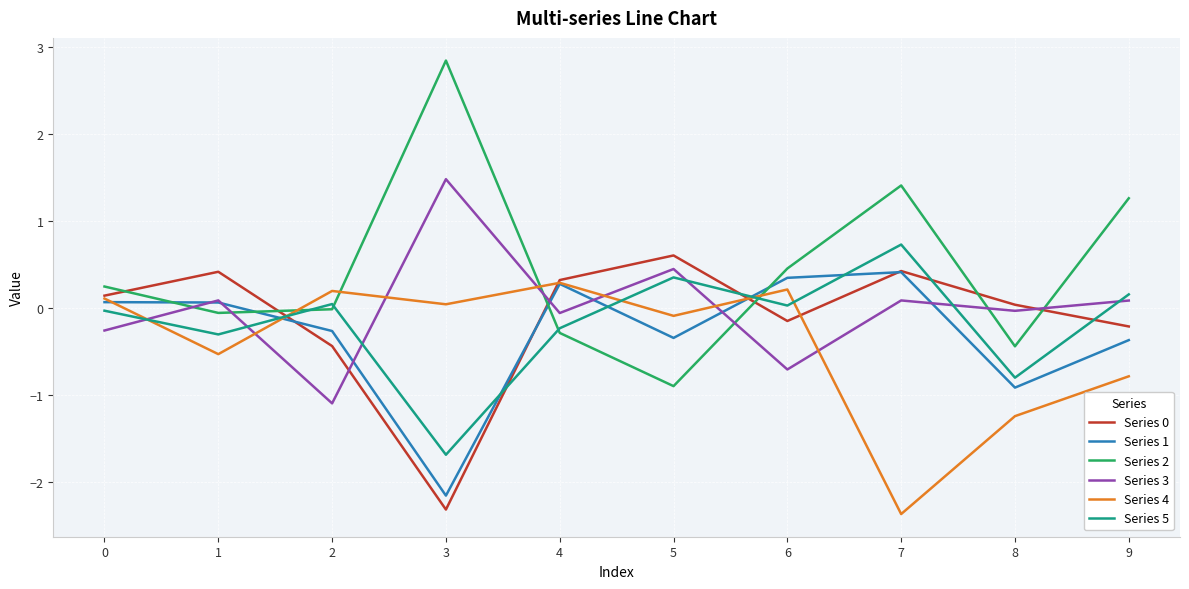

How many intersections are there between Series 0 and Series 2?

6